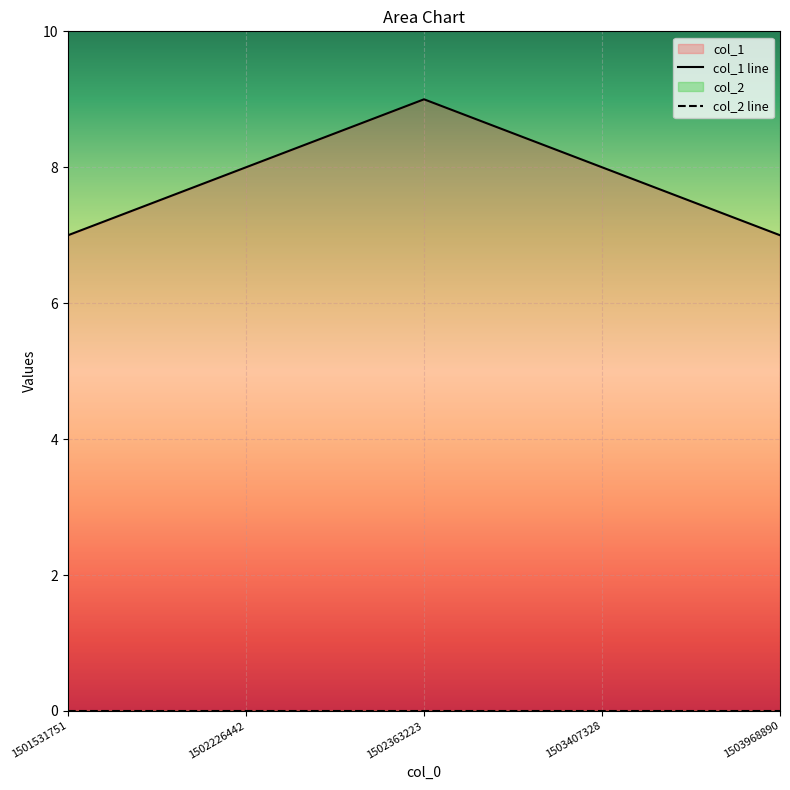

True or false: the data shows 9 at 1502363223.

True